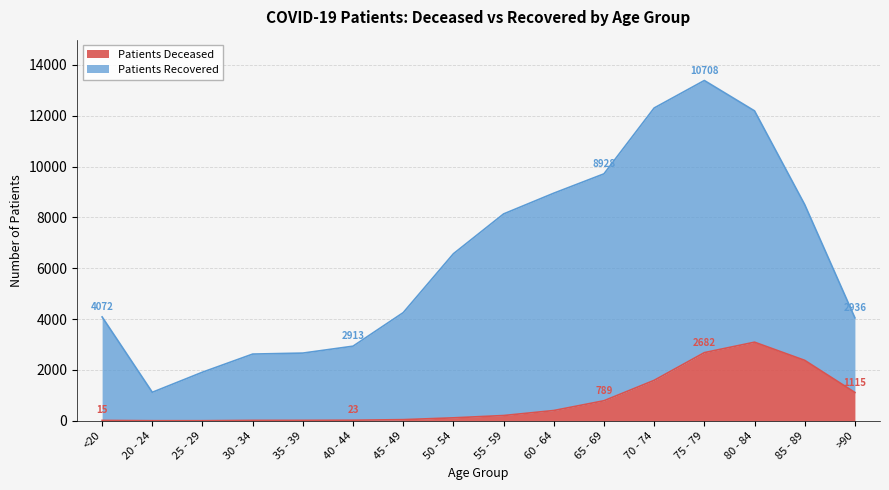

What is the sum of the values at 20 - 24 and 55 - 59?

210